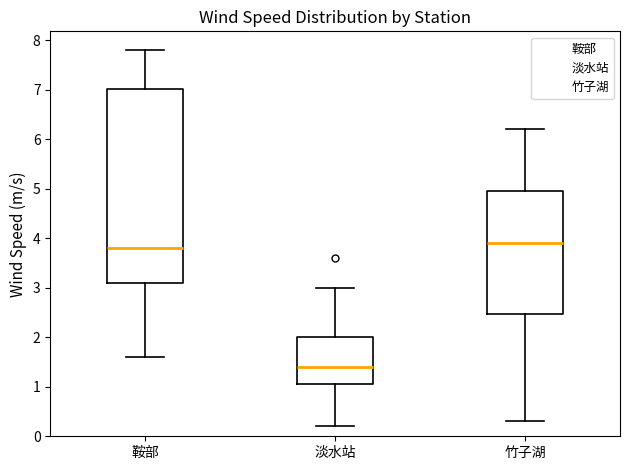

Reading left to right, transcribe this box plot: for each box, give where its median line is, the range the box spans, and where its two whiskers end, as read against the y-axis. The values are not printed on the chart, so give them approximately, as read against the axis.

鞍部: median 3.8, box 3.1 to 7.0, whiskers 1.6 to 7.8
淡水站: median 1.4, box 1.1 to 2.0, whiskers 0.2 to 3.0
竹子湖: median 3.9, box 2.5 to 5.0, whiskers 0.3 to 6.2